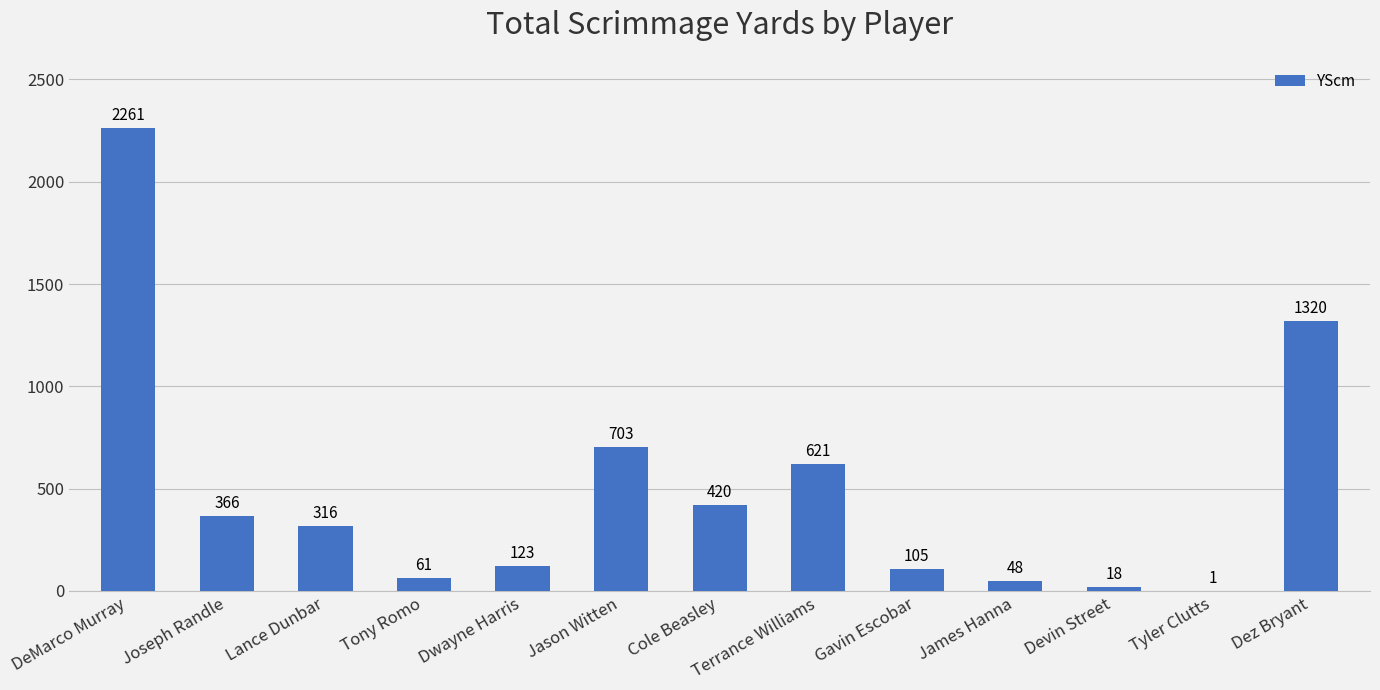

Is it true that the value at Terrance Williams is 131?

False